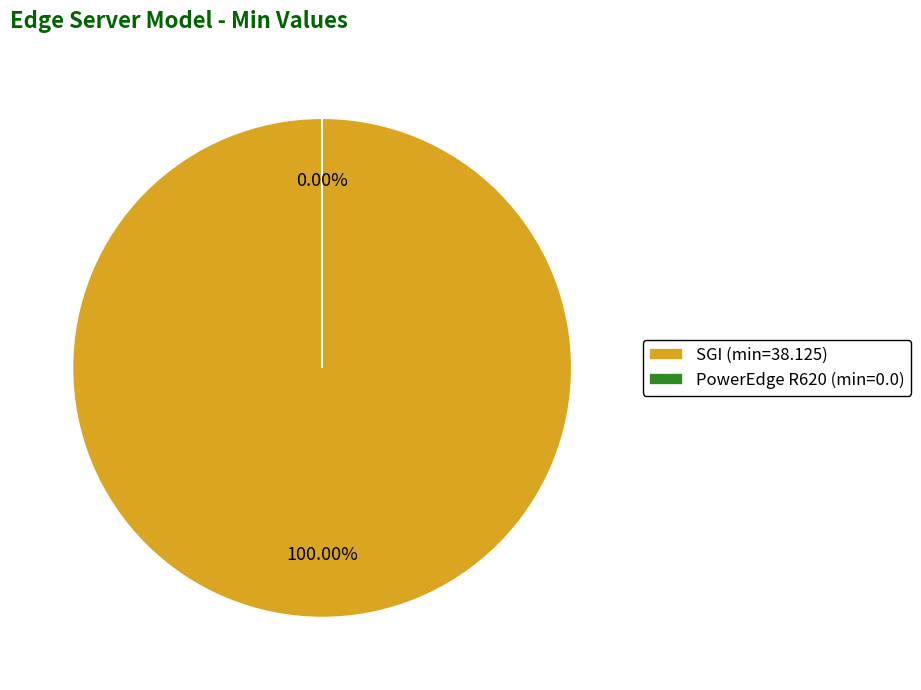

True or false: PowerEdge R620 accounts for 10% of the total.

False